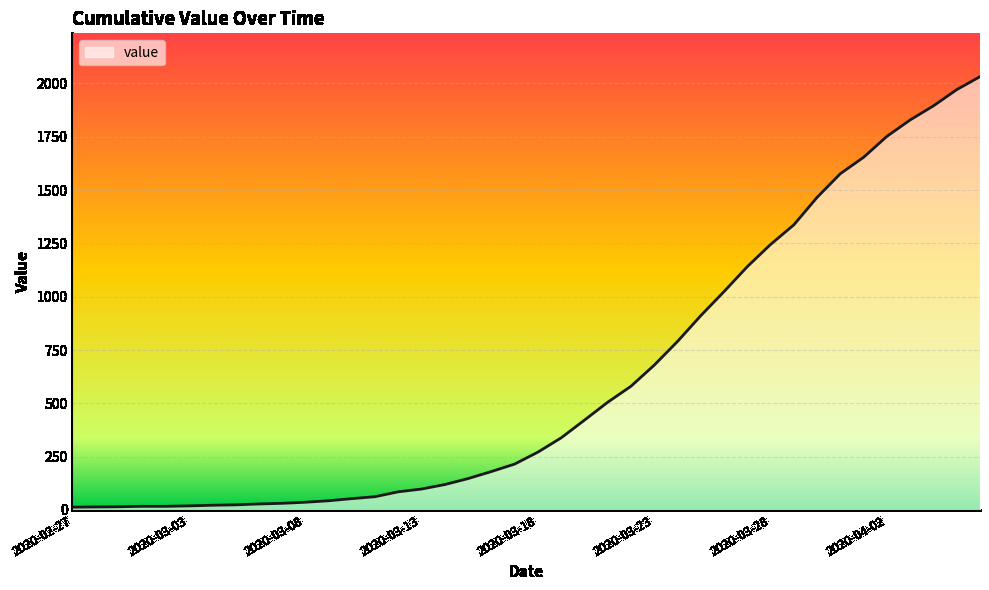

What is the difference between the maximum and minimum values?

2019